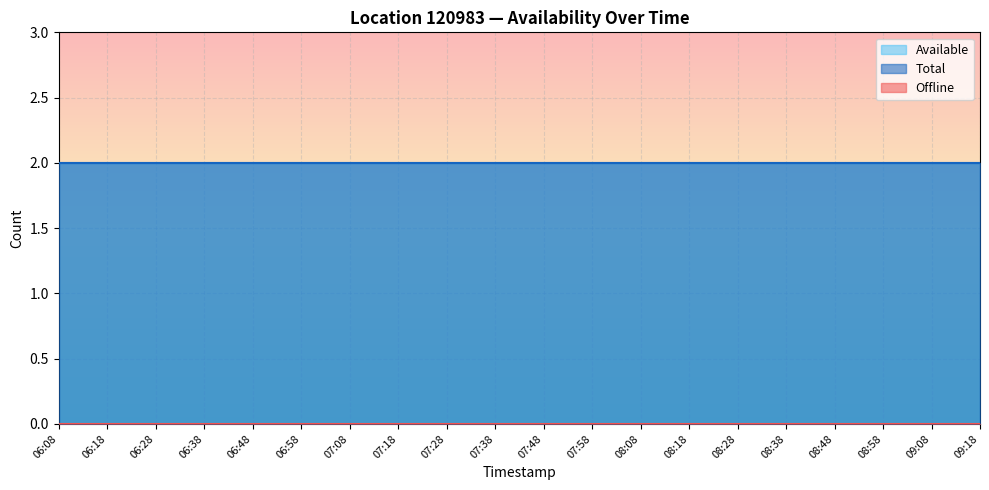

What are all the series names shown in the legend?

Available, Total, Offline